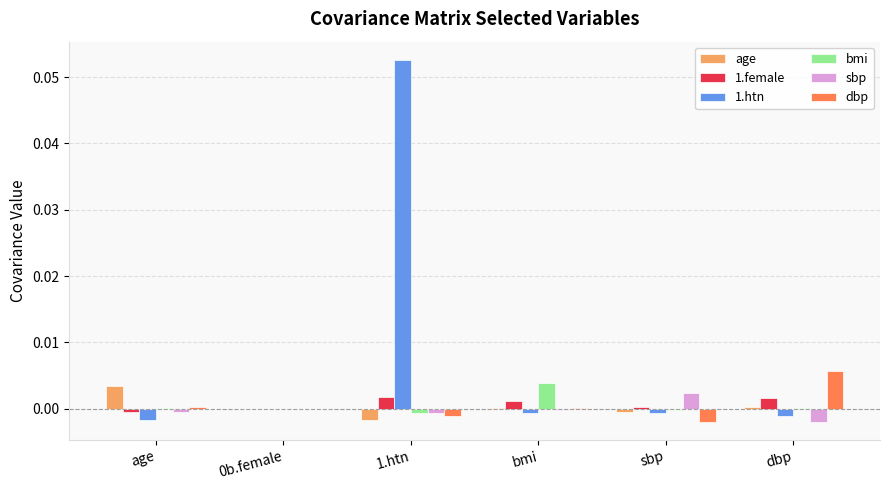

Are the bars horizontal?

No